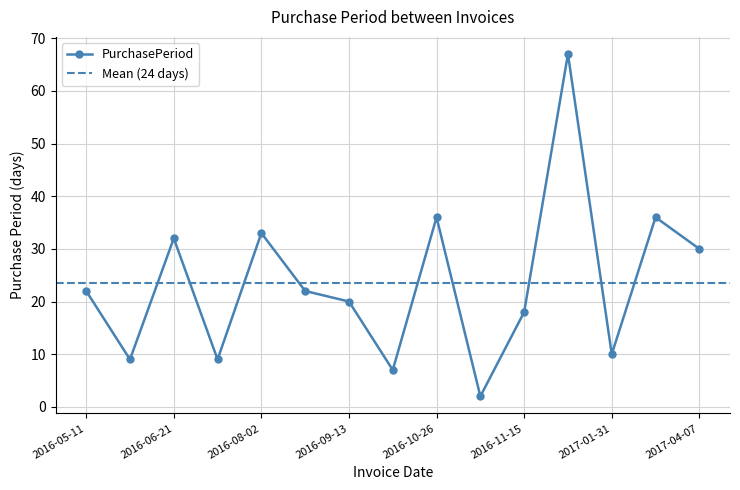

What is the label of the 3rd point from the left?

2016-06-21